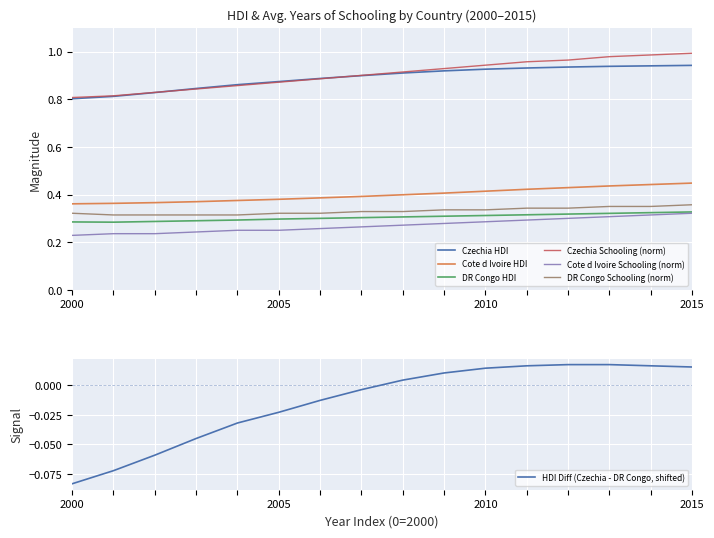

Which series has the largest total across all categories?

Czechia_school